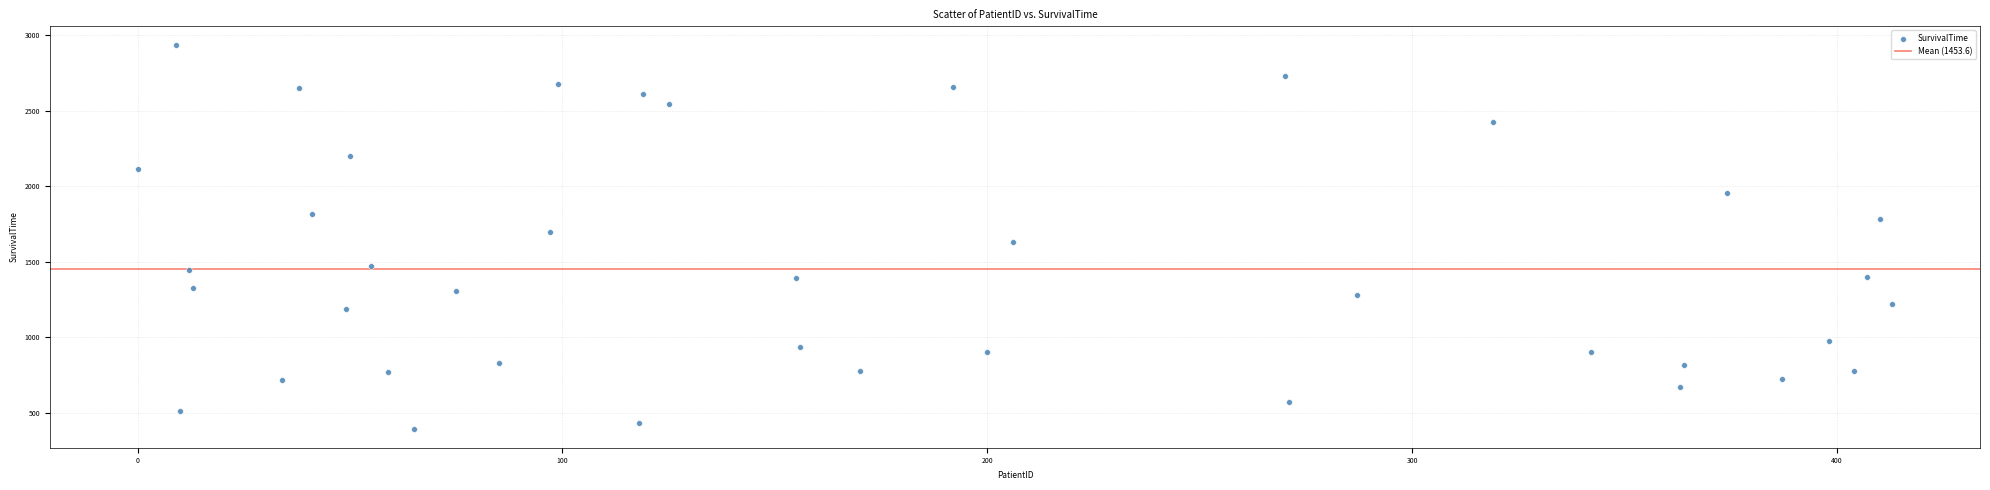

What is the range of X values (max minus min)?

413.0